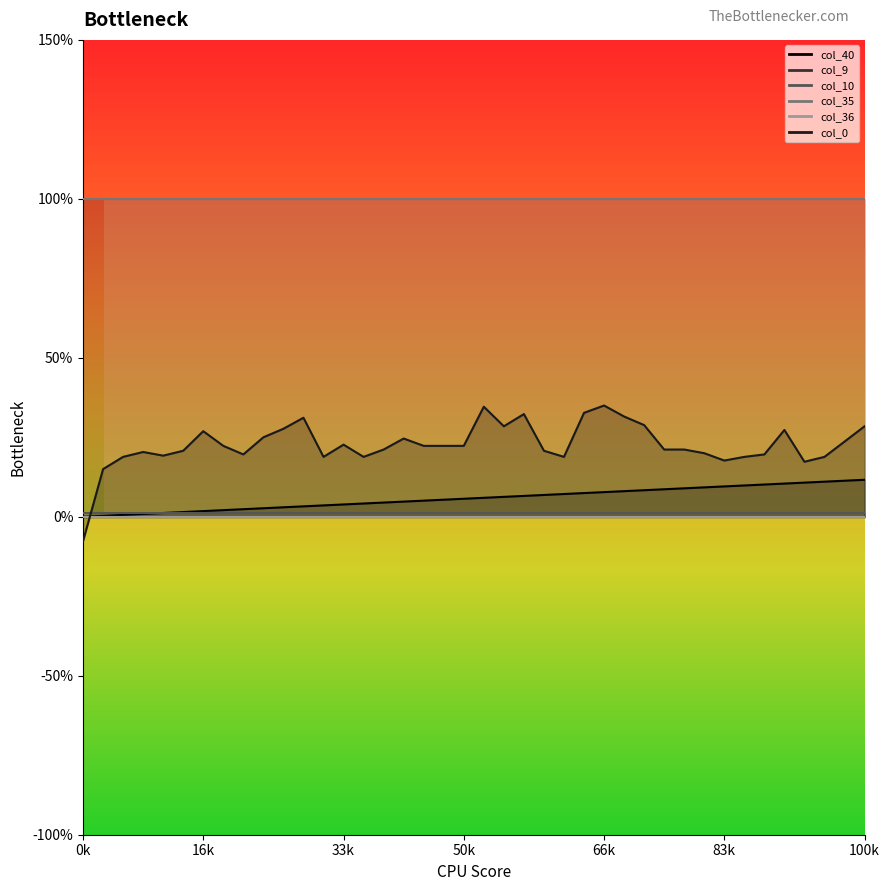

True or false: col_10 and col_35 cross at least once.

False